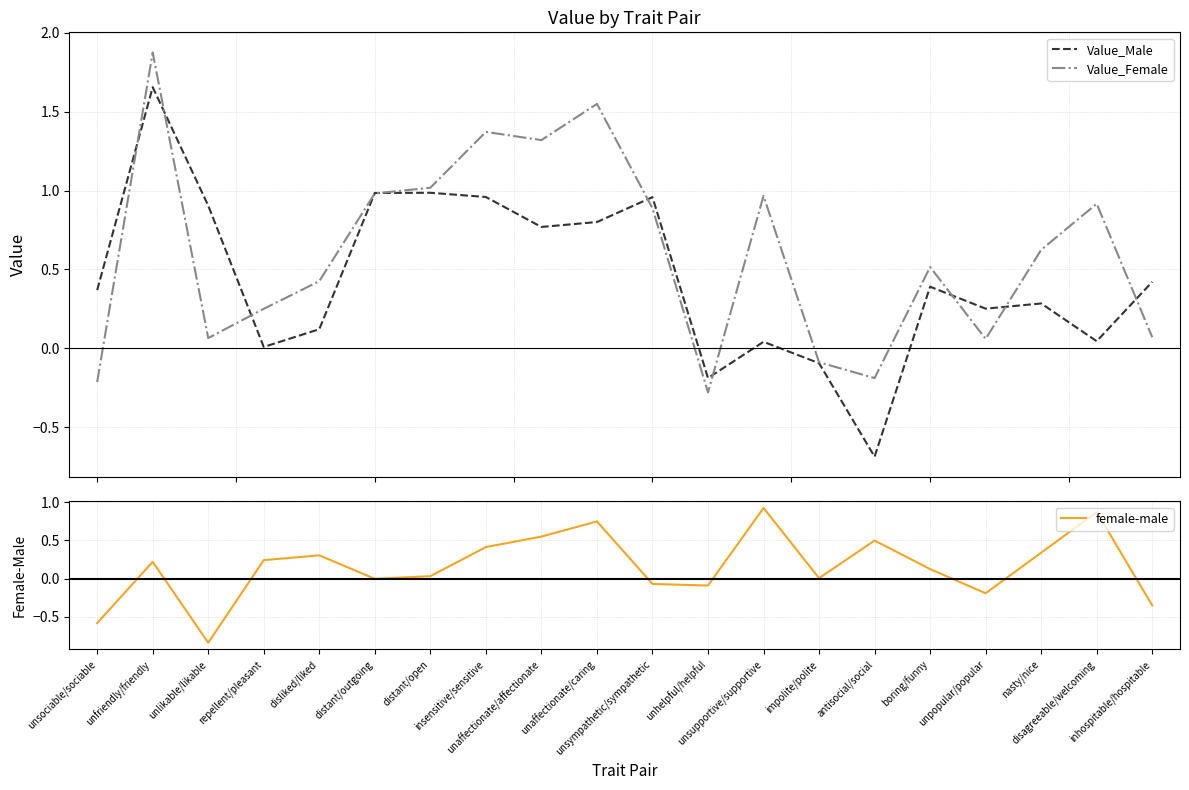

Rank the series at antisocial/social from highest to lowest value.

female-male, Value_Female, Value_Male